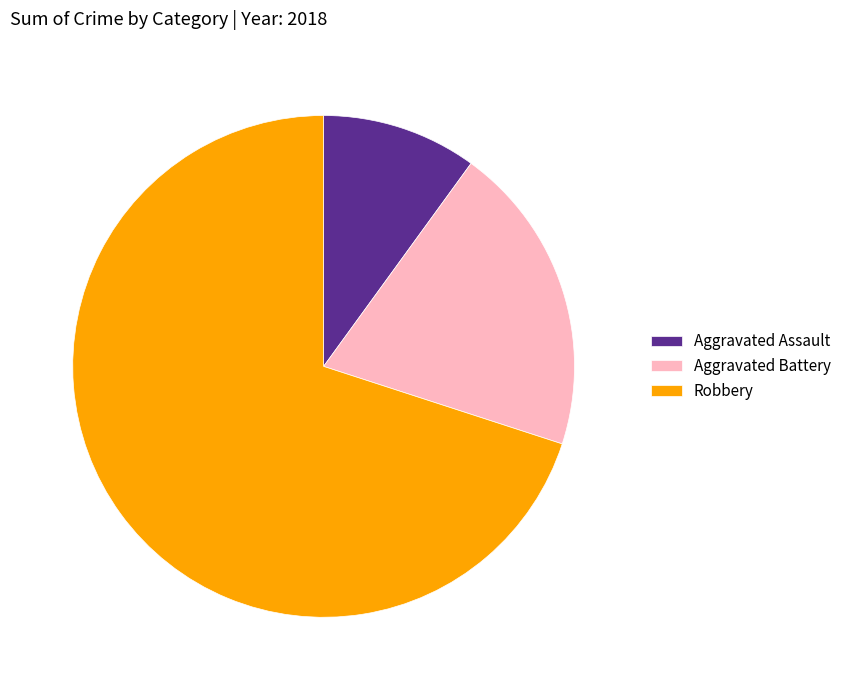

Rank the categories by value from highest to lowest.

Robbery, Aggravated Battery, Aggravated Assault